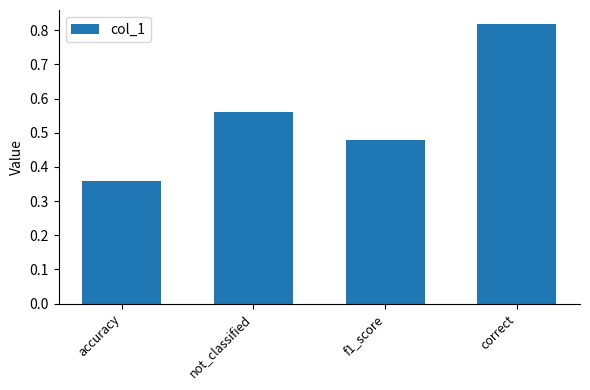

Rank the categories by value from highest to lowest.

correct, not_classified, f1_score, accuracy